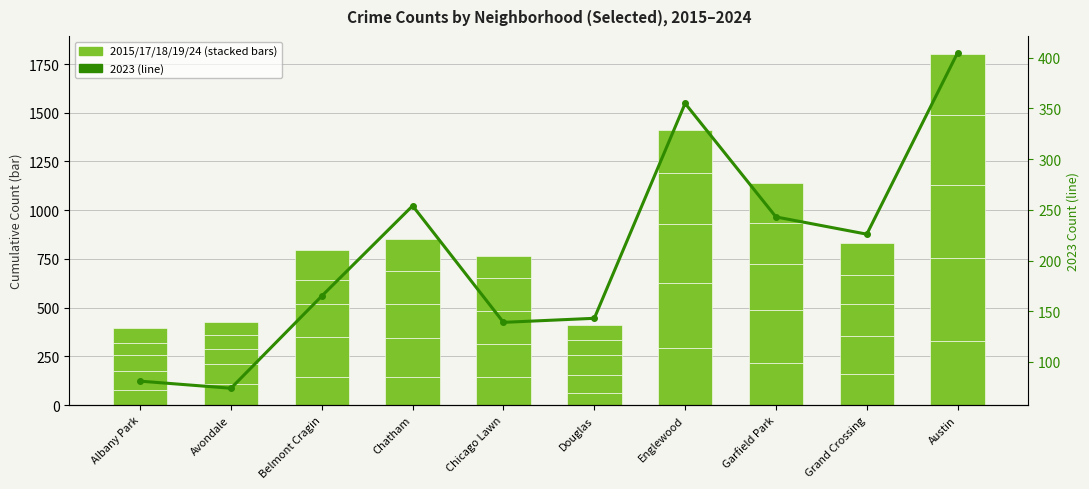

The 2024 series shows 219 at Englewood. True or false?

True